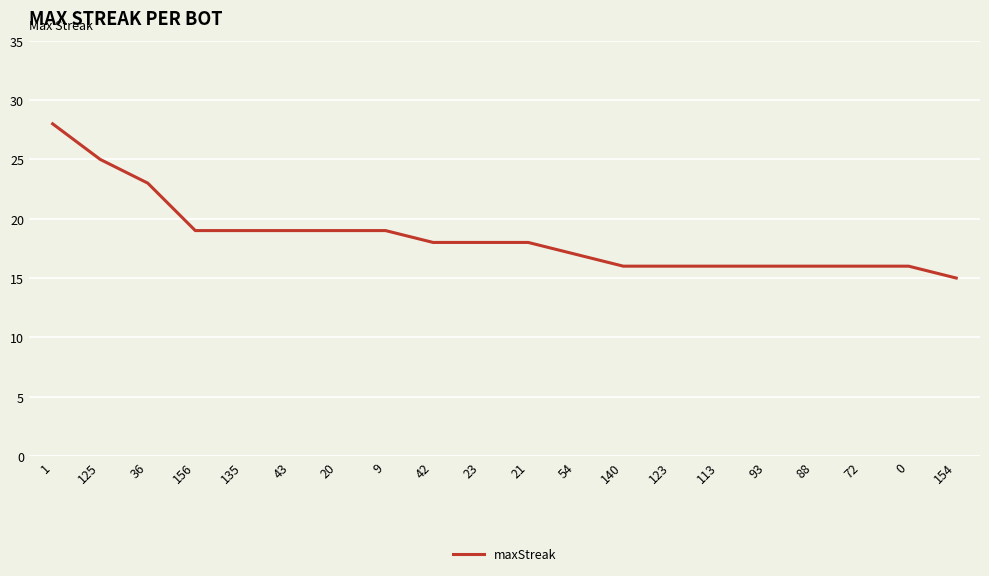

What is the difference between the maximum and minimum values?

13